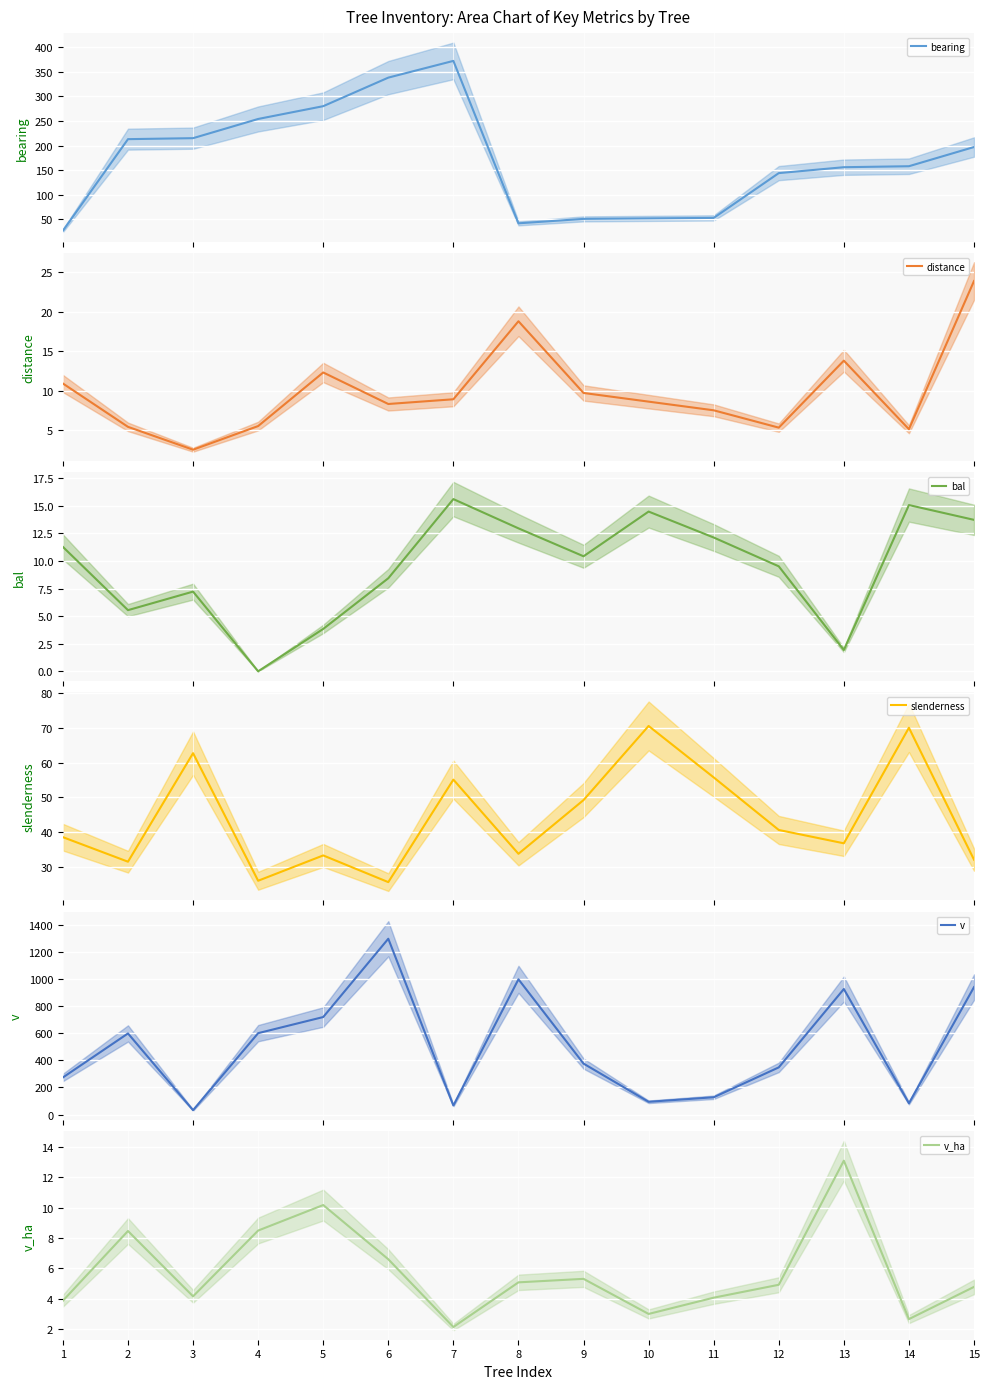

Between 1 and 11, which series saw the biggest shift?

v